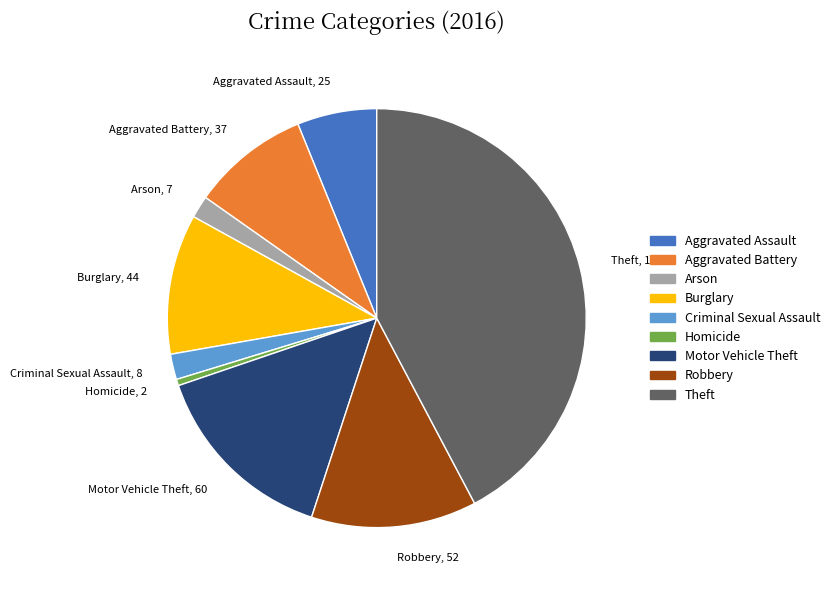

True or false: Robbery accounts for 26% of the total.

False